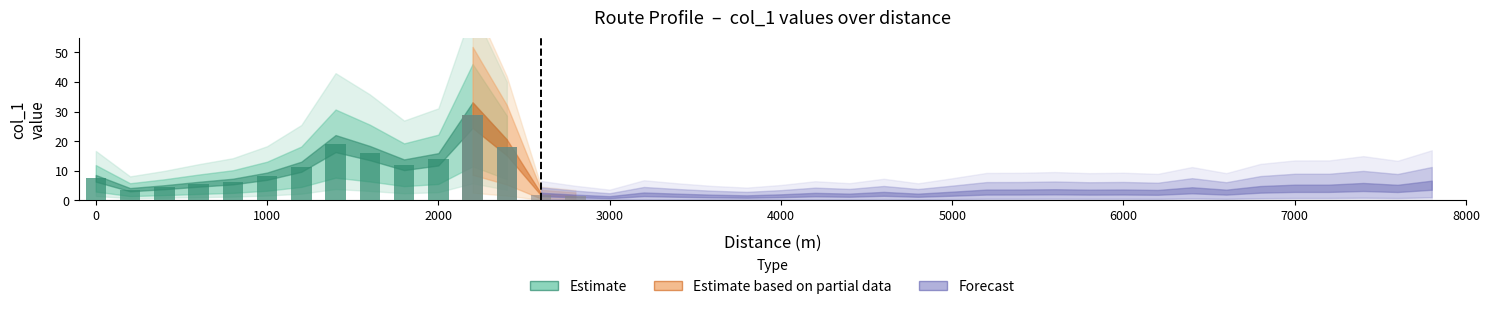

Count the number of categories in the chart.

40